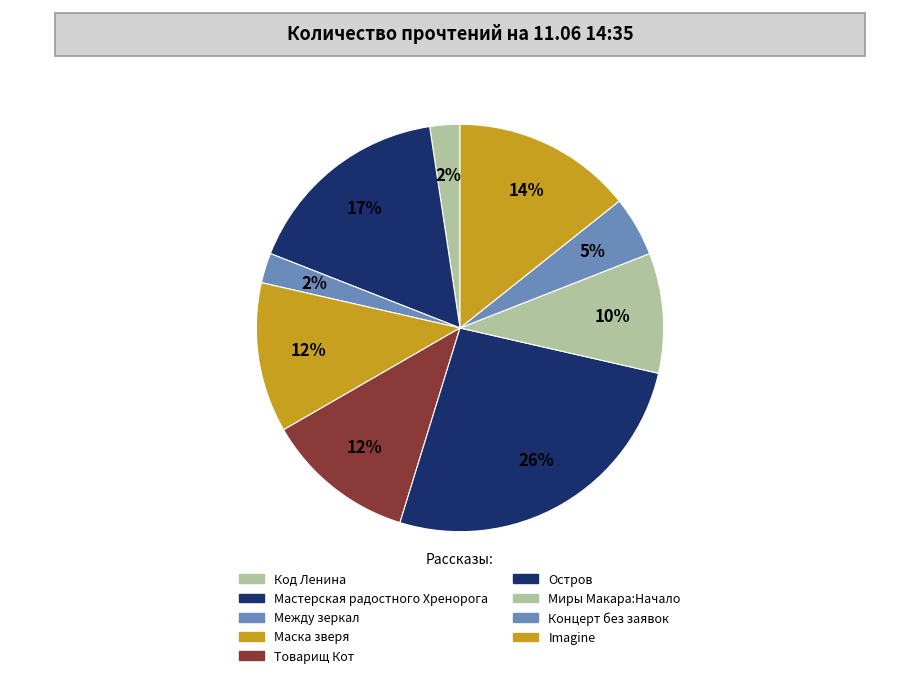

Which has a higher value, Концерт без заявок or Миры Макара:Начало?

Миры Макара:Начало